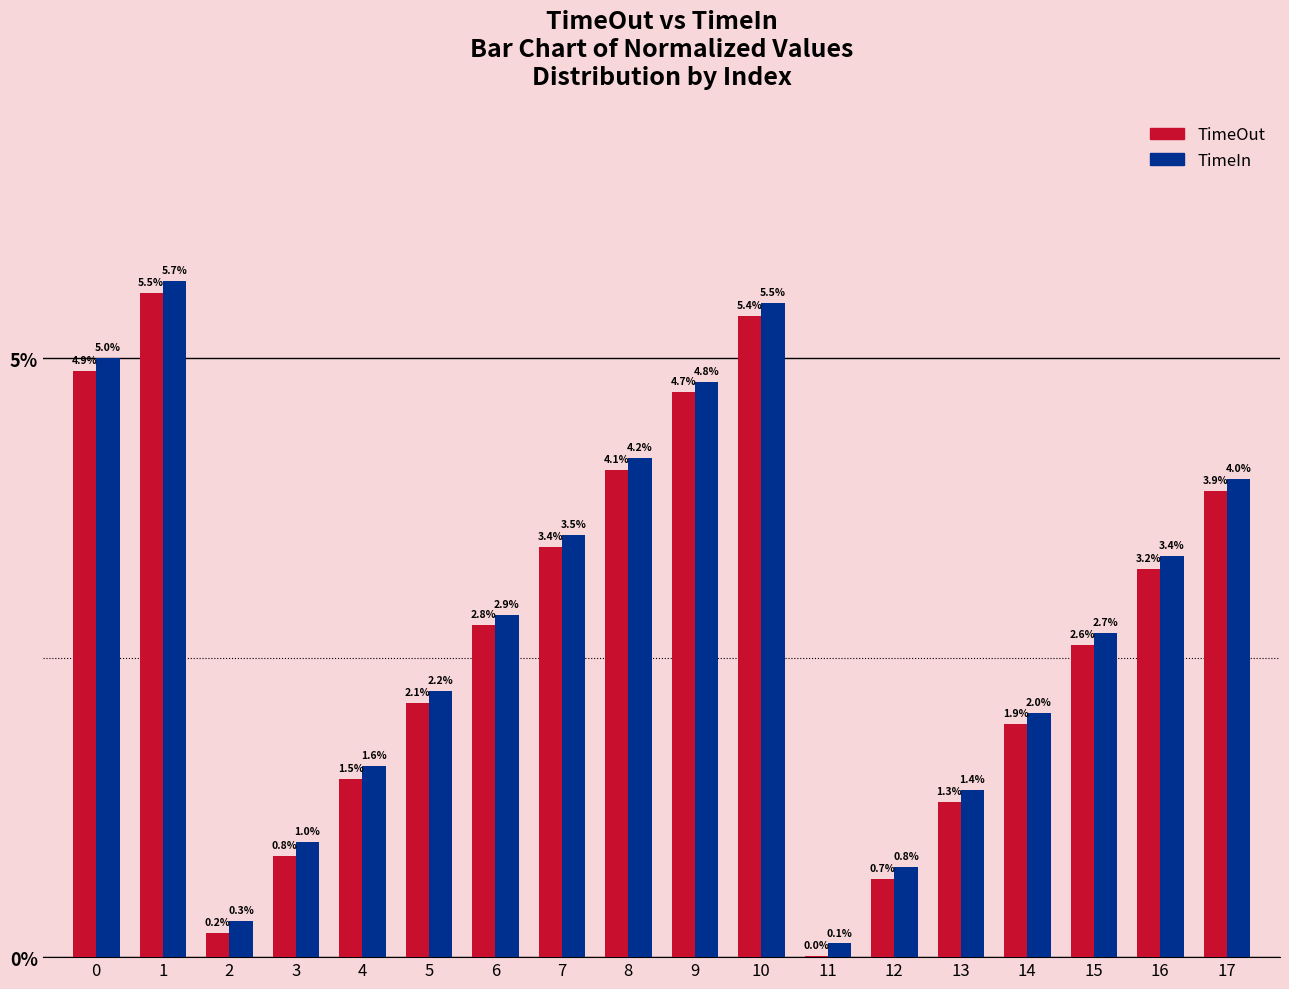

What is the sum of the TimeOut values at 5 and 9?

6.8